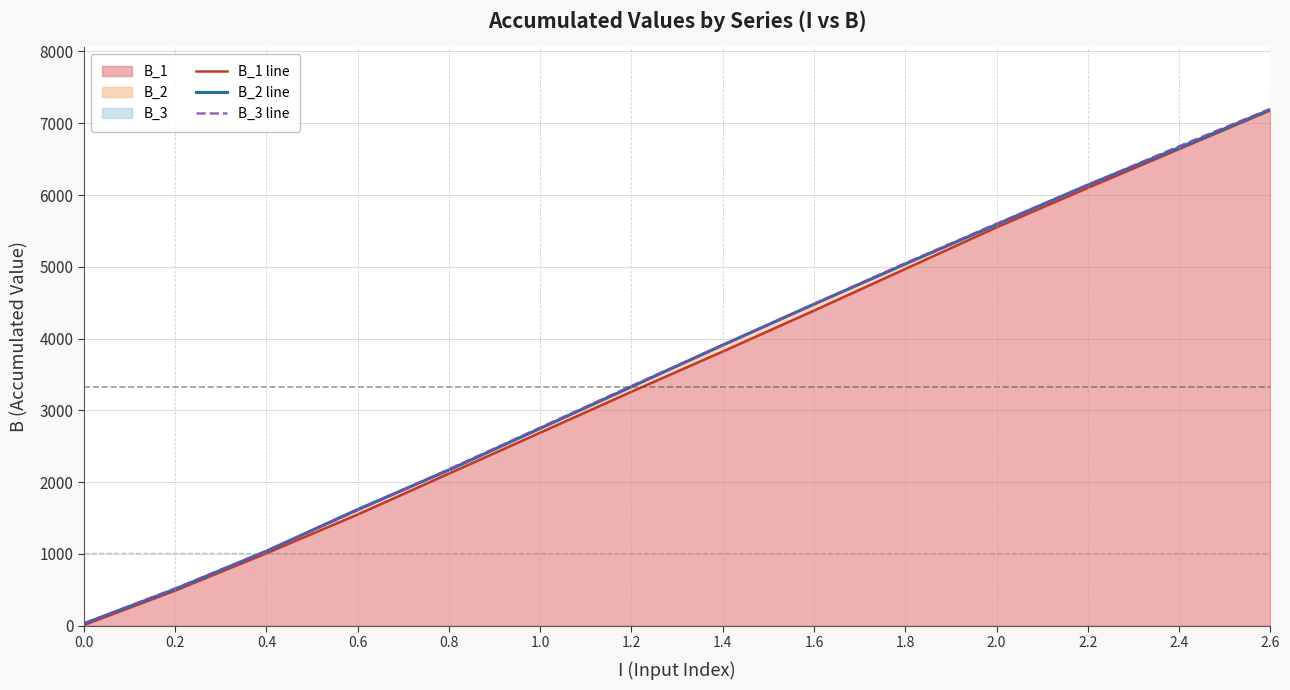

Which category has the highest value in the B_1 line series?

2.6